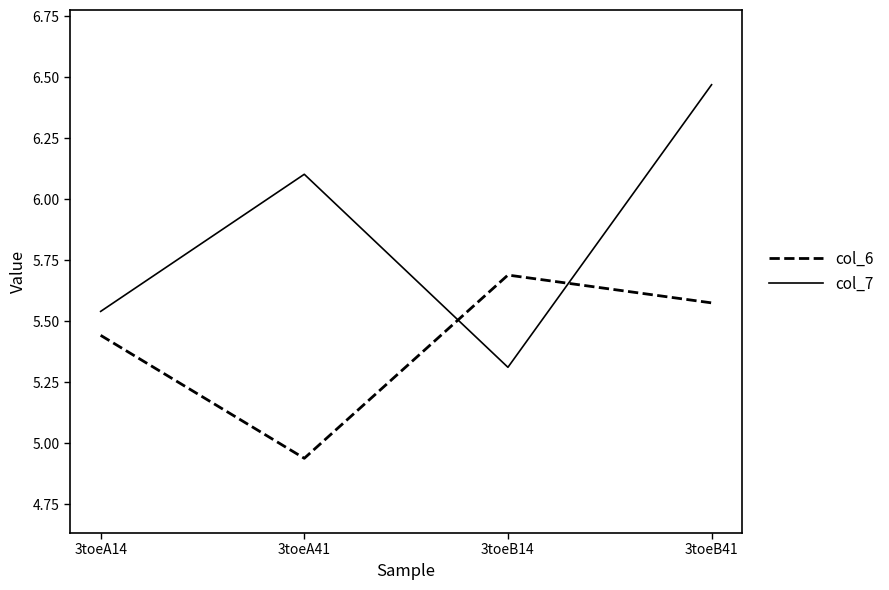

What is the average value of the col_7 series?

5.9